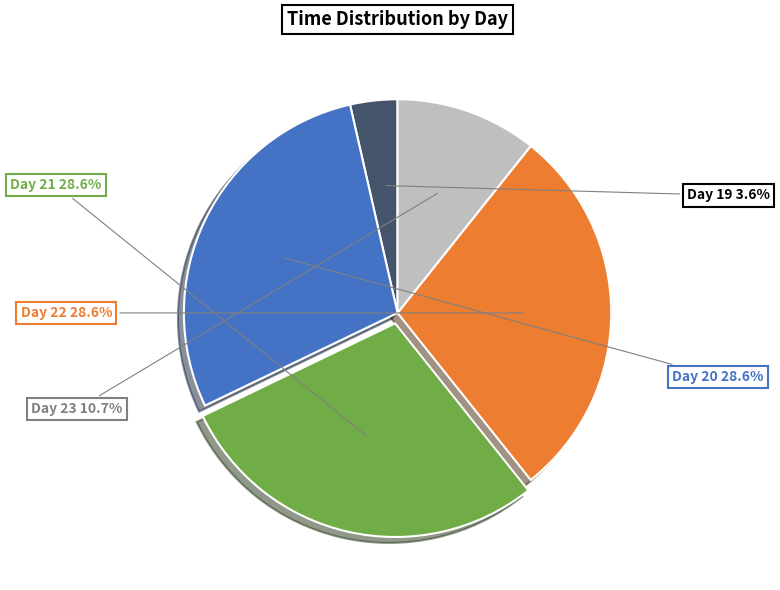

Is there a majority slice in this chart?

No